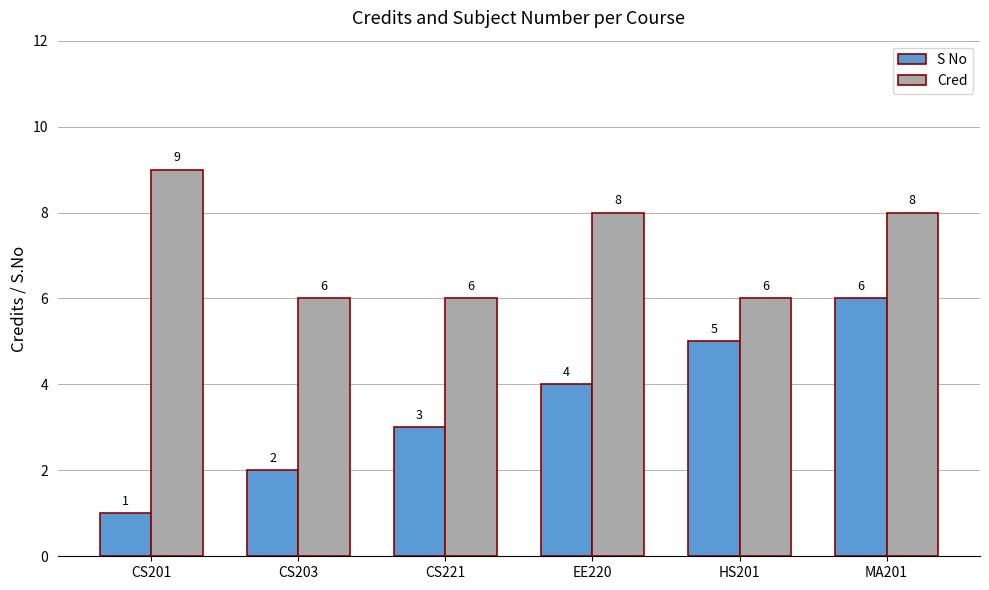

What position from the left is MA201?

6